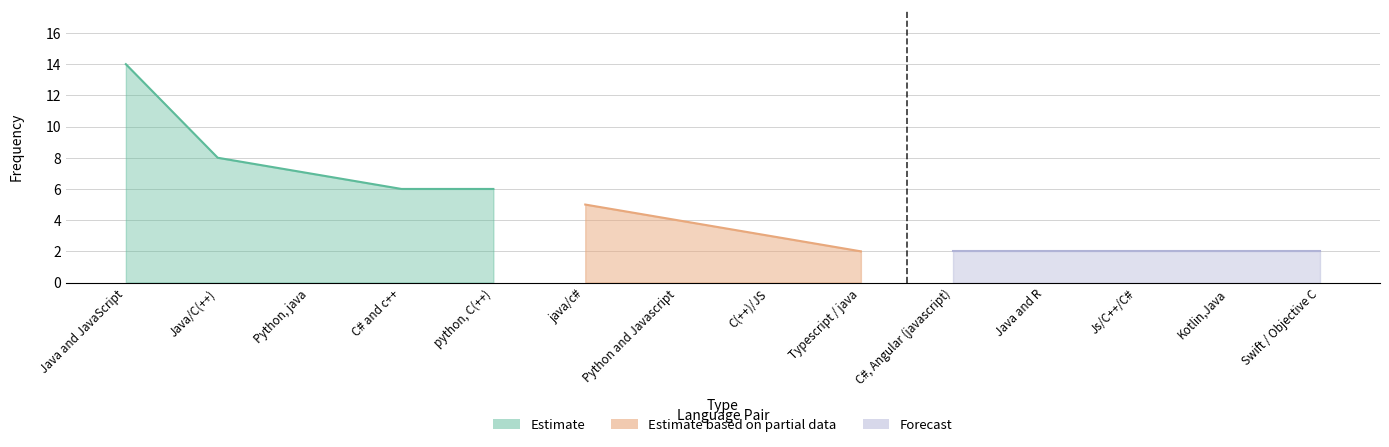

Reading left to right, list all the values displayed in this chart.

Java and JavaScript=14	Java/C(++)=8	Python, java=7	C# and c++=6	python, C(++)=6	java/c#=5	Python and Javascript=4	C(++)/JS=3	Typescript / java=2	C#, Angular (javascript)=2	Java and R=2	Js/C++/C#=2	Kotlin,Java=2	Swift / Objective C=2